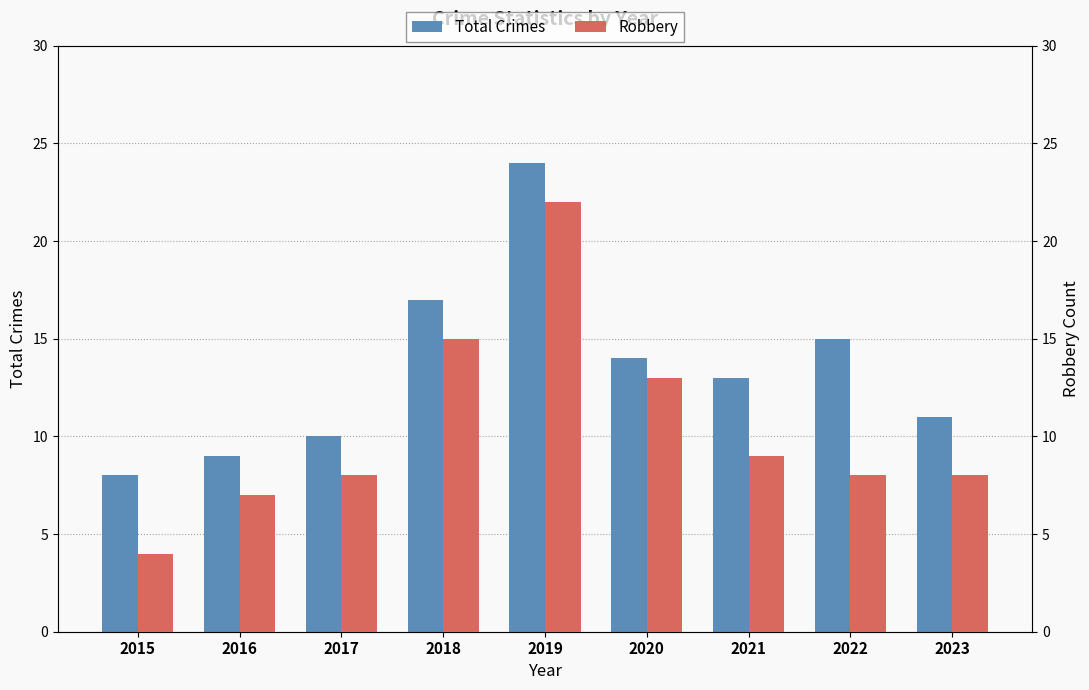

Read the Robbery value at 2023, to the nearest 10.

10